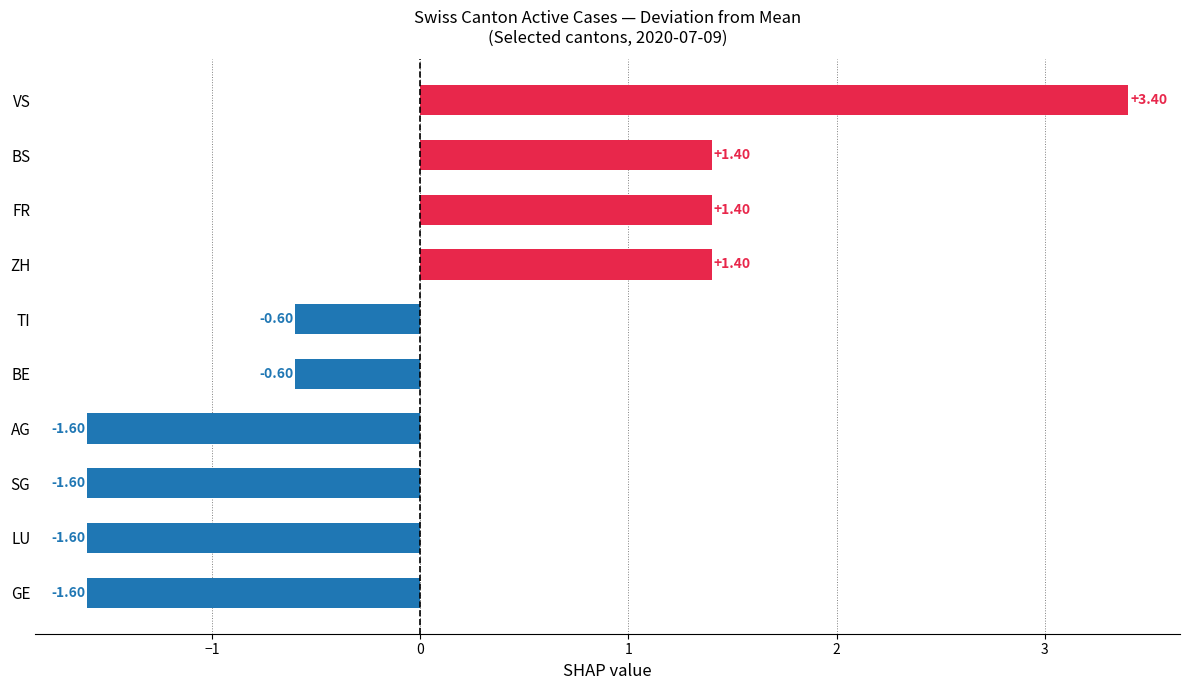

What is the difference between the maximum and second lowest values?

5.0